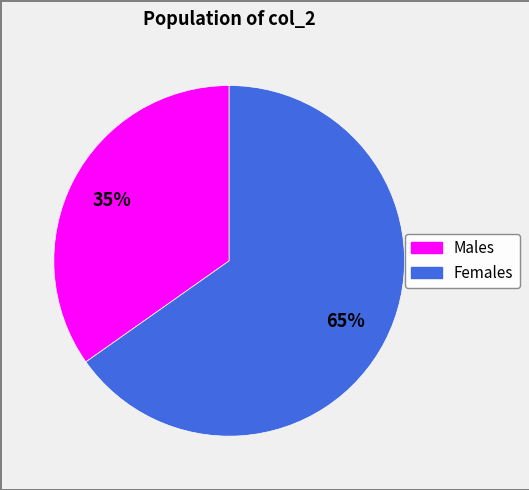

Is there a majority slice in this chart?

Yes